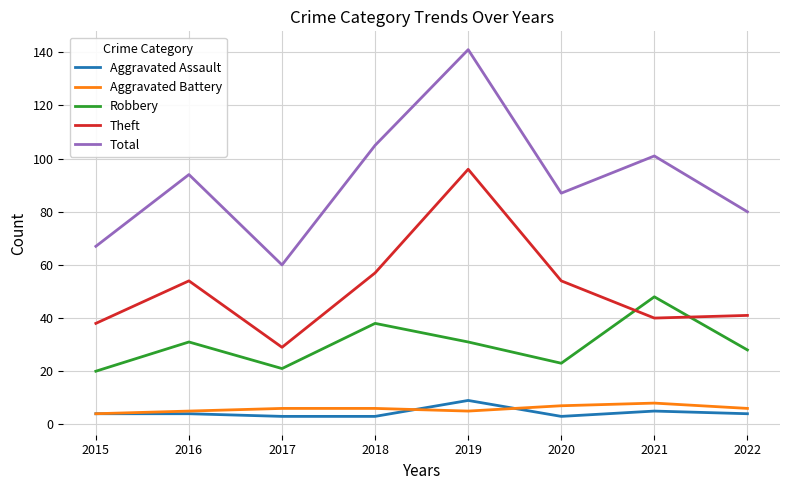

True or false: Aggravated Assault has a value of 9 at 2019.

True